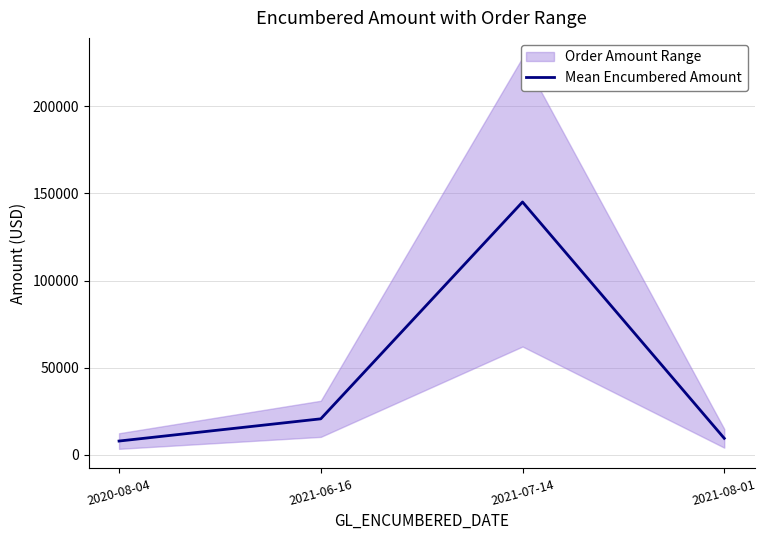

What position from the left is 2021-08-01?

4